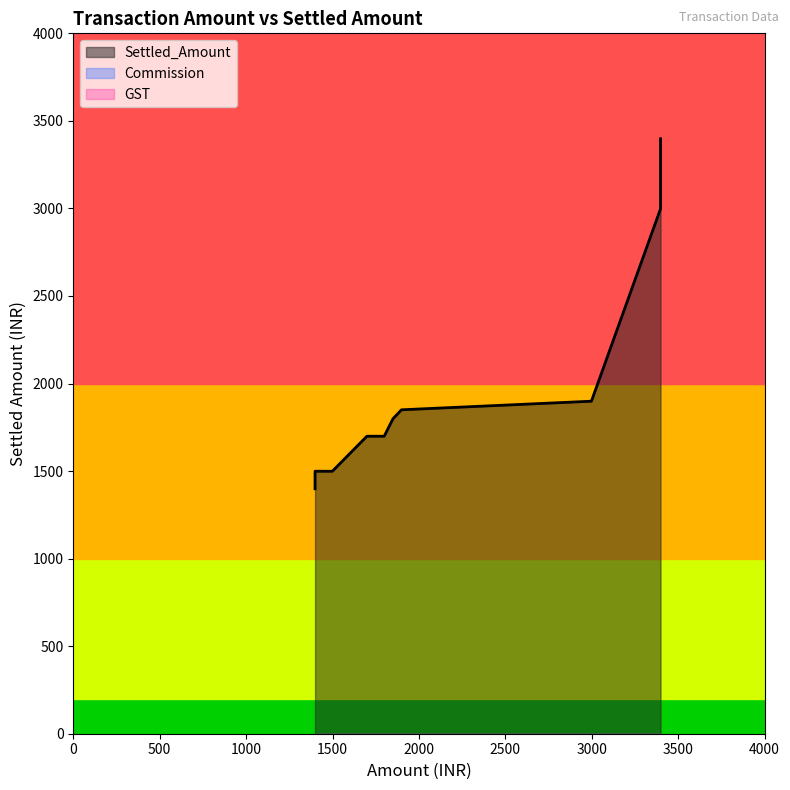

True or false: Commission and GST cross at least once.

False